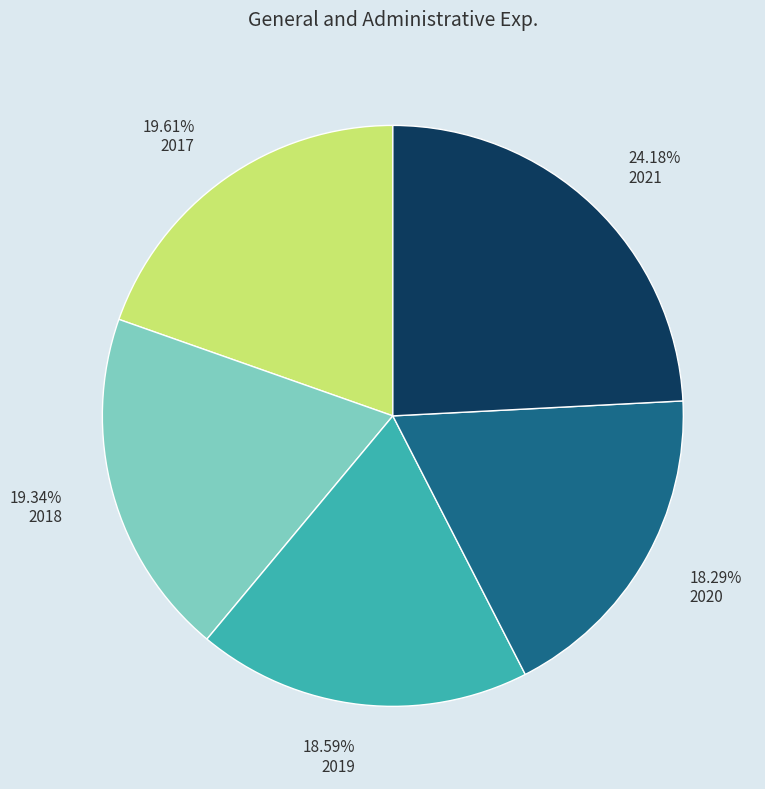

What is the ratio of the value at 2020 to the value at 2019?

1.0